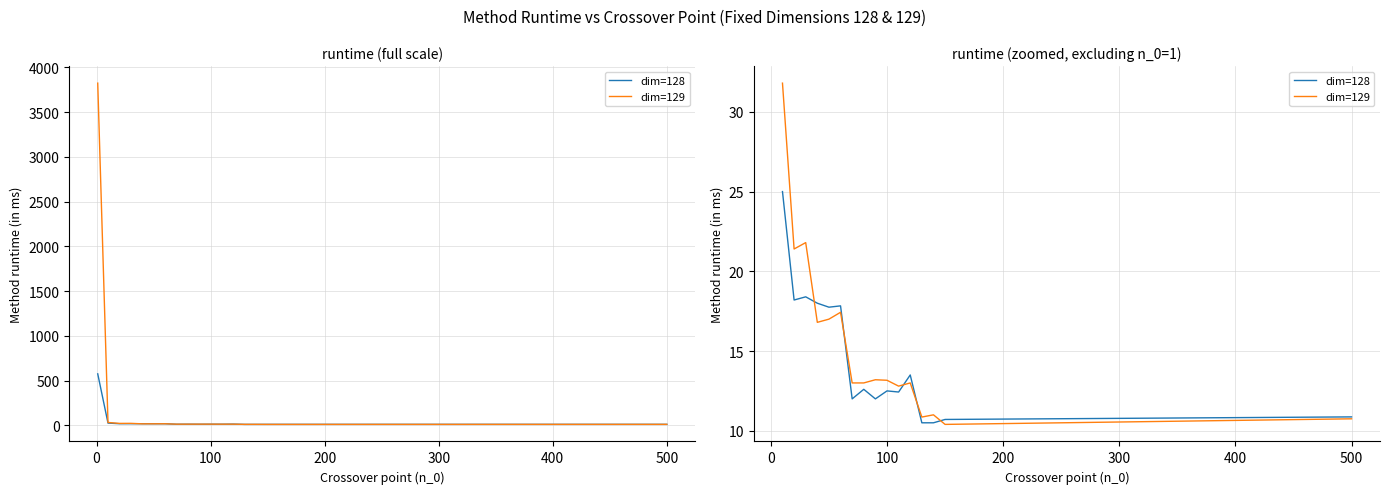

Which series ends up on top after the final intersection of dim=129 and dim=128?

dim=128